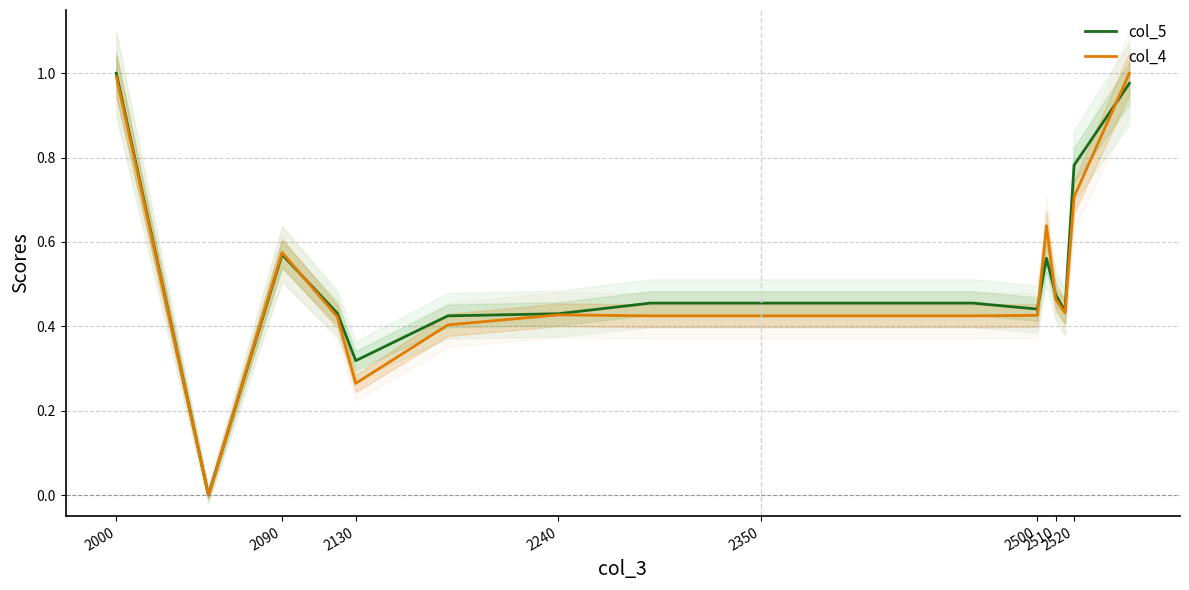

Does the chart have visible grid lines?

Yes